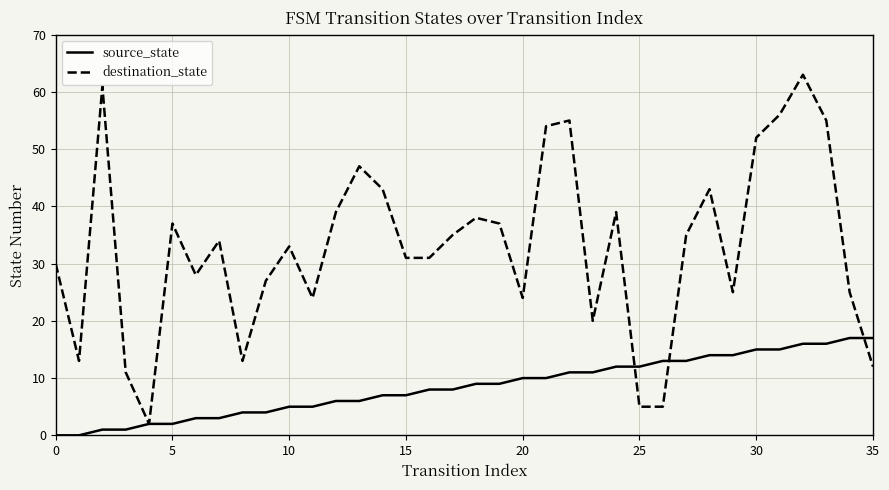

Which series has the largest total across all categories?

destination_state